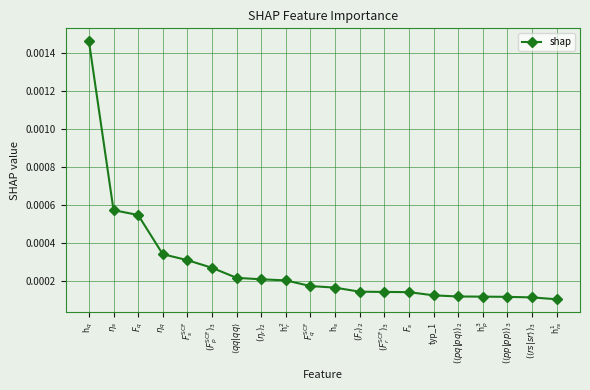

What position from the right is typ_1?

6